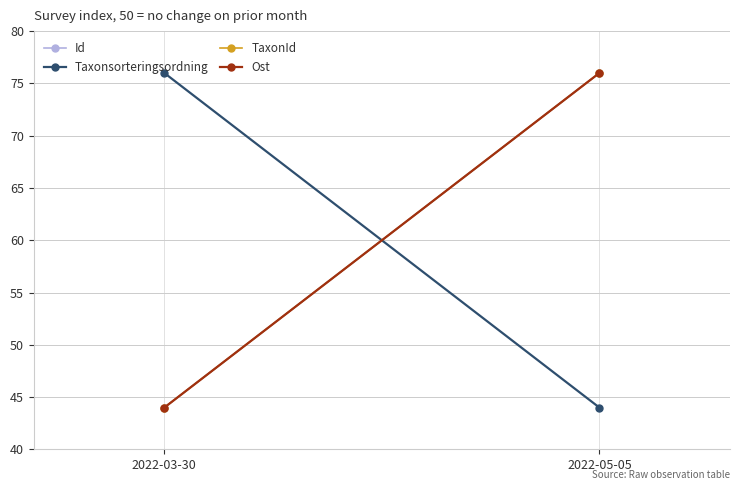

What is the difference between the highest and lowest values at 2022-03-30?

32